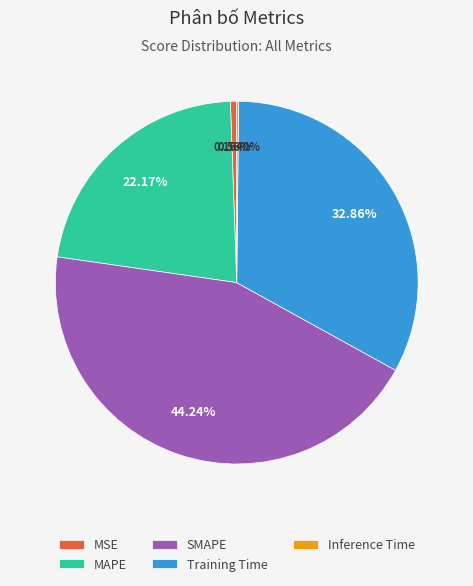

What percentage is the Training Time slice, to the nearest percent?

33%